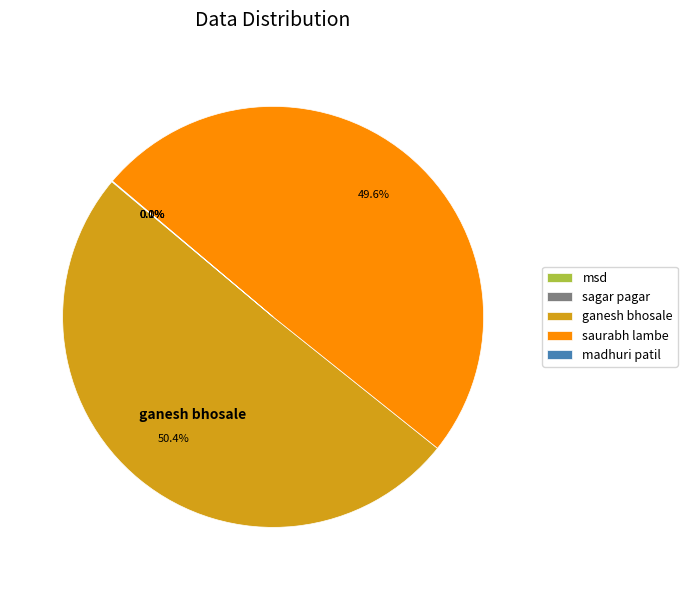

Which category accounts for the majority?

ganesh bhosale